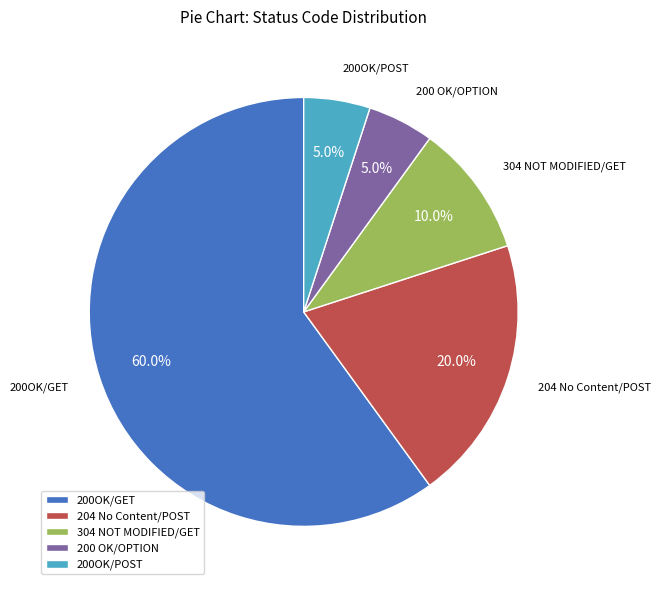

Count the number of slices in the pie.

5